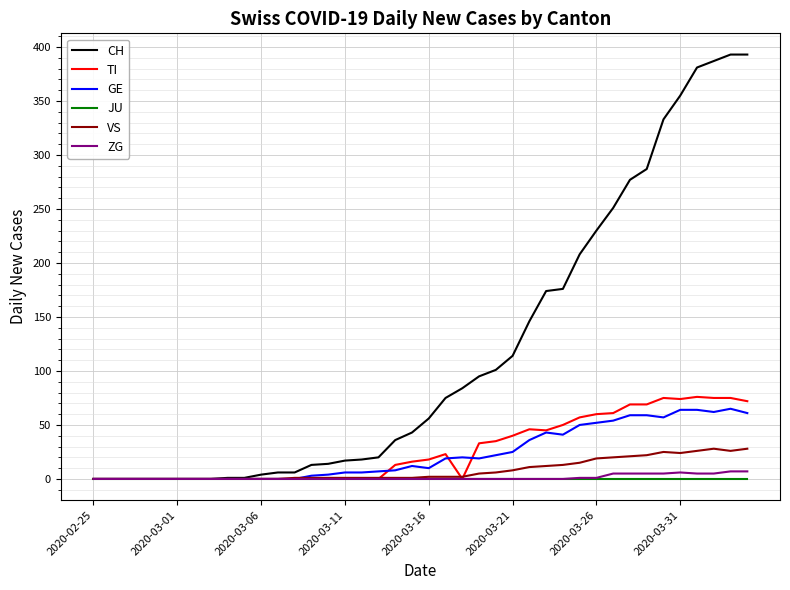

What is the sum of all ZG values?

52